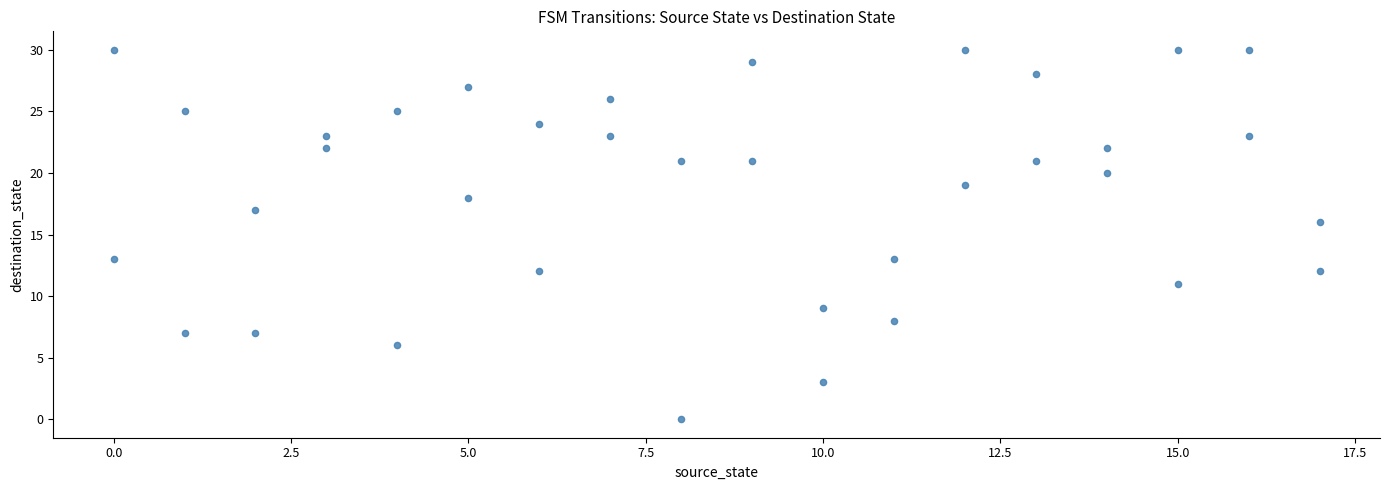

What Y value in the scatter plot is closest to 15?

16